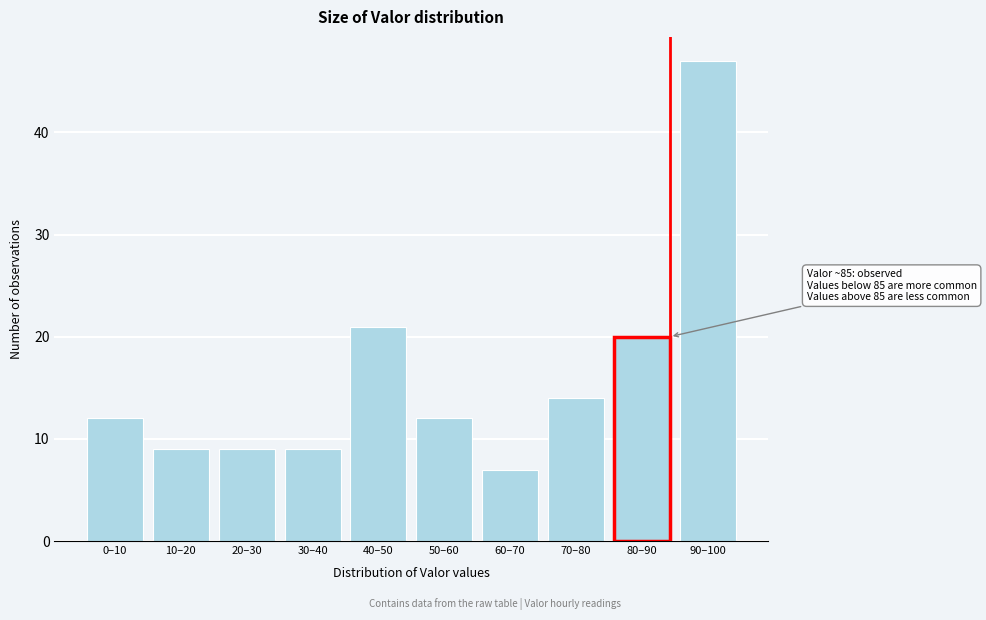

Reading right to left, what are all the values shown in this chart?

47	20	14	7	12	21	9	9	9	12